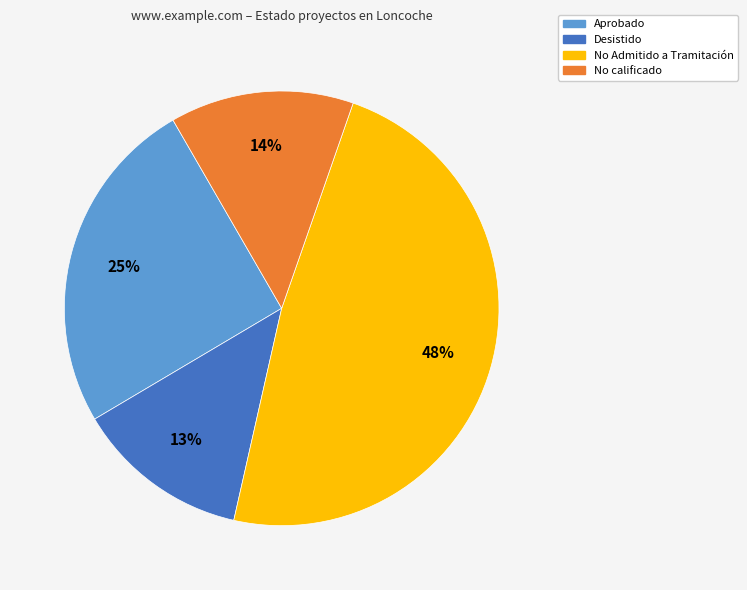

Which slice is the smallest?

Desistido